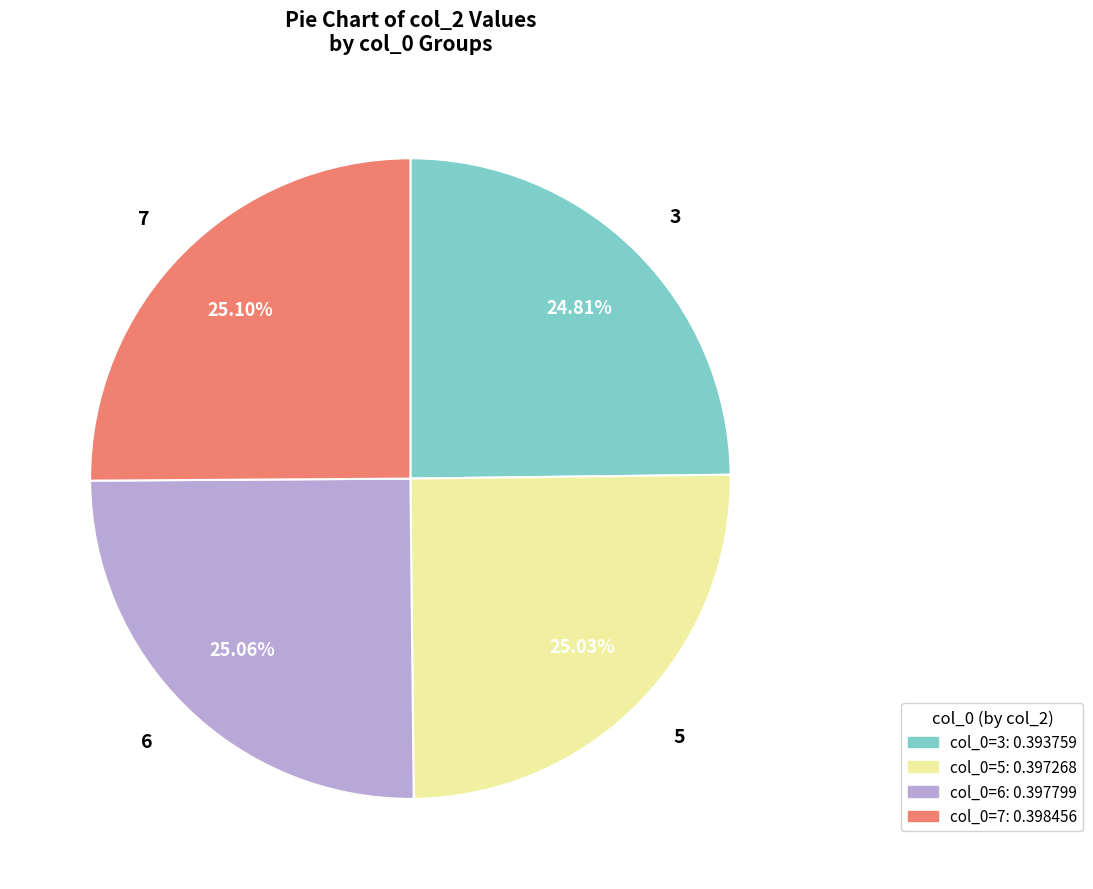

Is col_0=7: 0.398456 the majority of the pie?

No